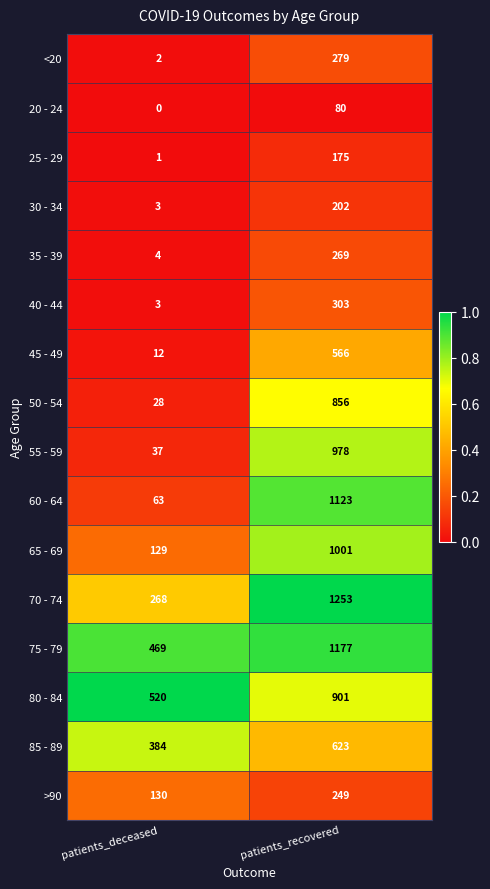

What is the difference between the 75 - 79 values at patients_deceased and patients_recovered?

708